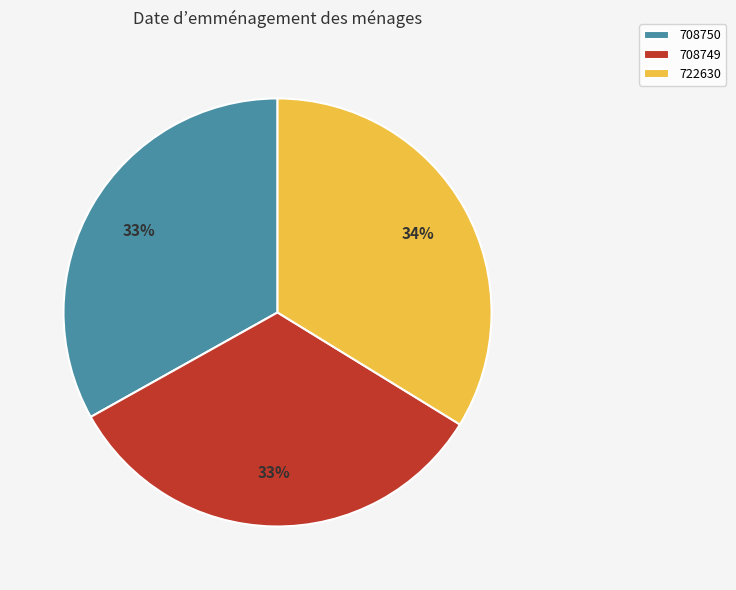

What percentage is the 708749 slice, to the nearest percent?

33%